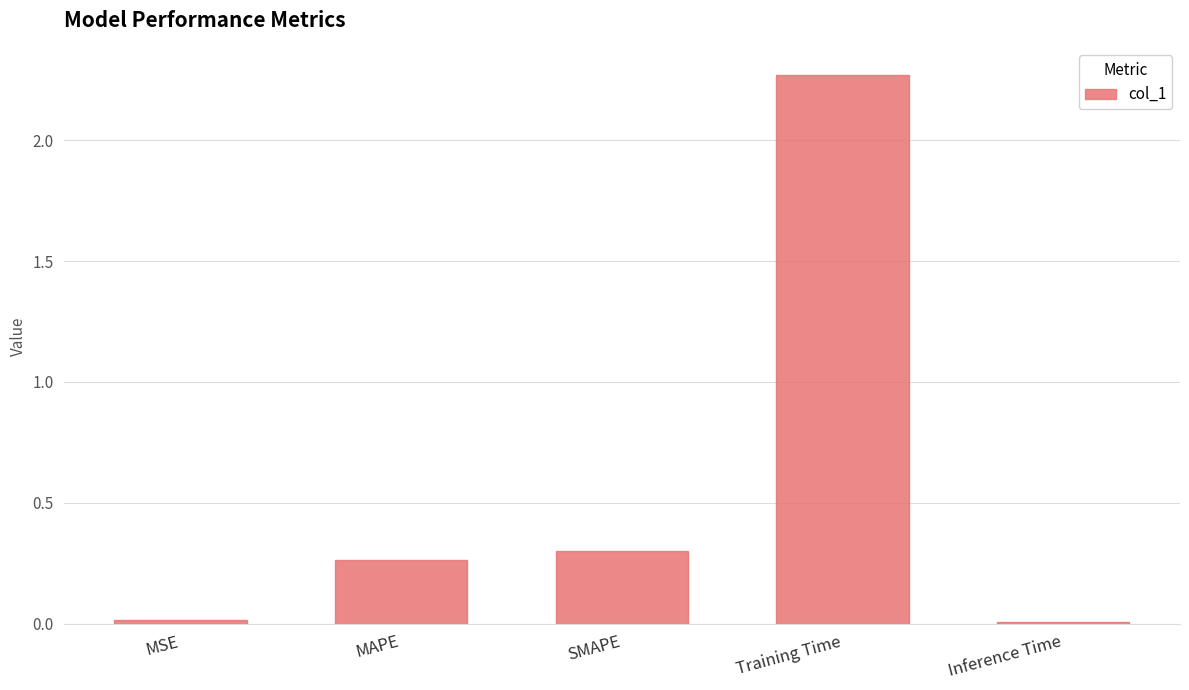

What is the average value?

0.6